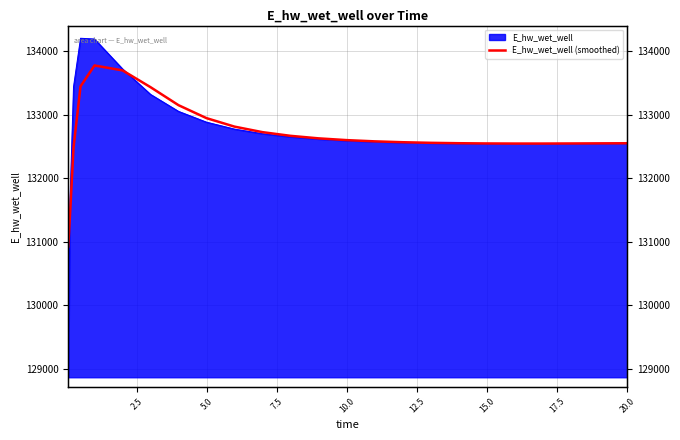

What is the sum of all values?

3316815.6